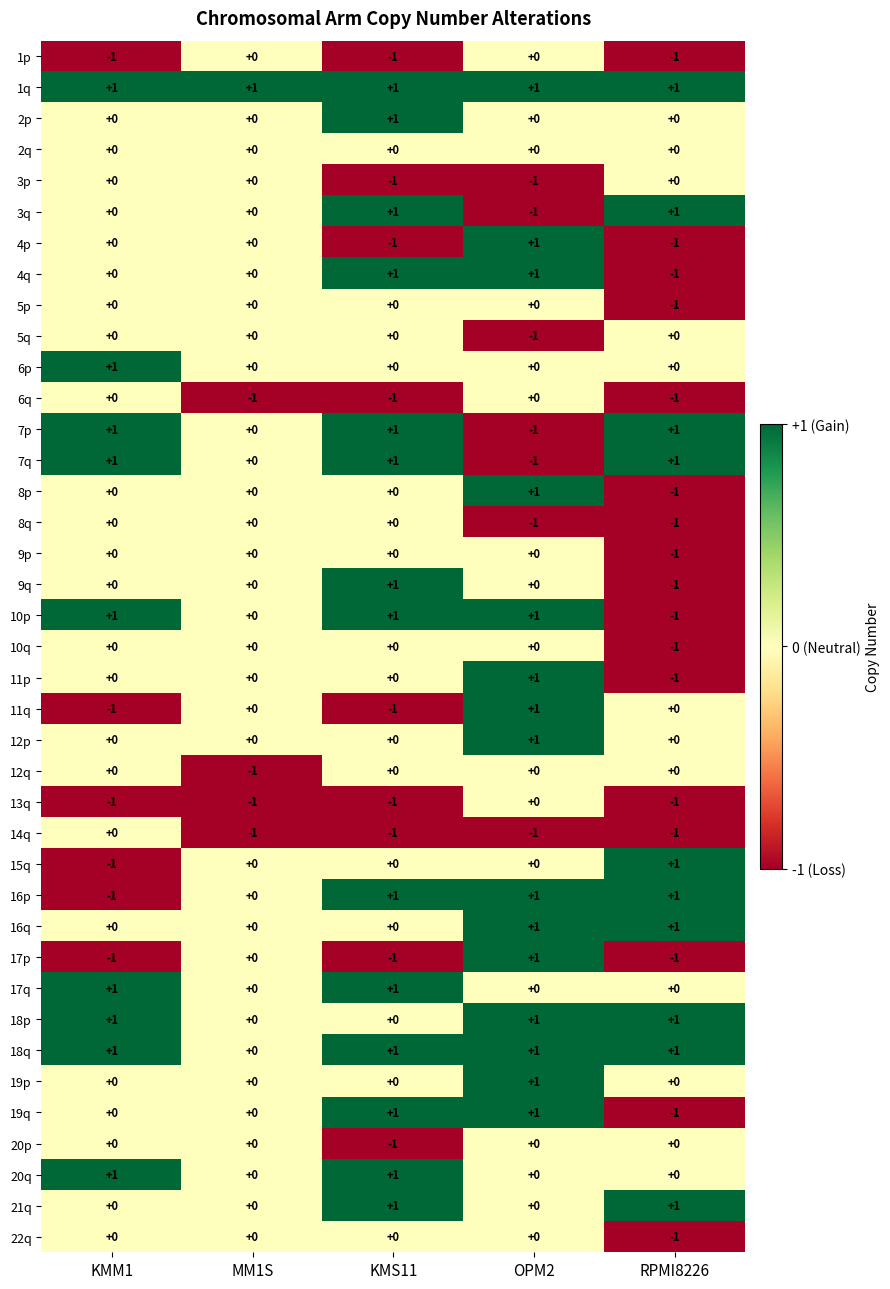

How many 16q values are between 0 and 1?

5